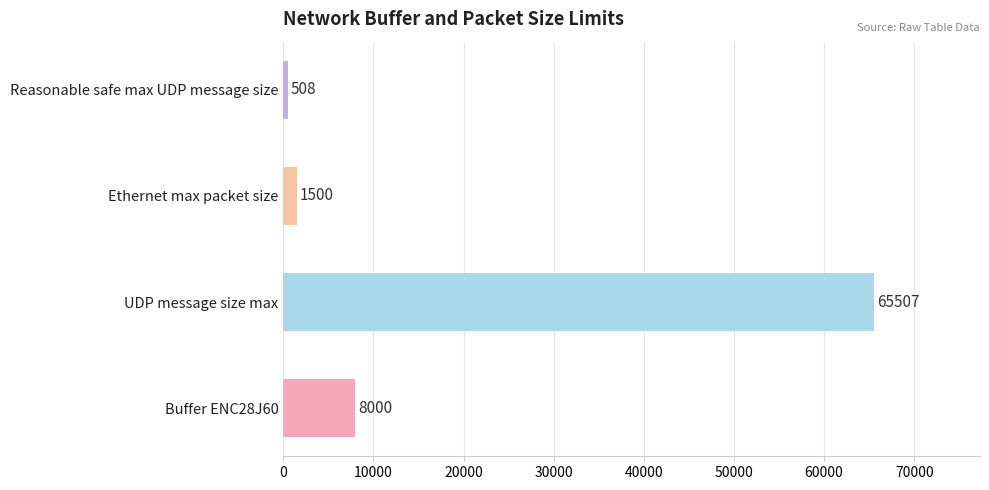

Reading bottom to top, transcribe all the data shown in this chart.

8000	65507	1500	508